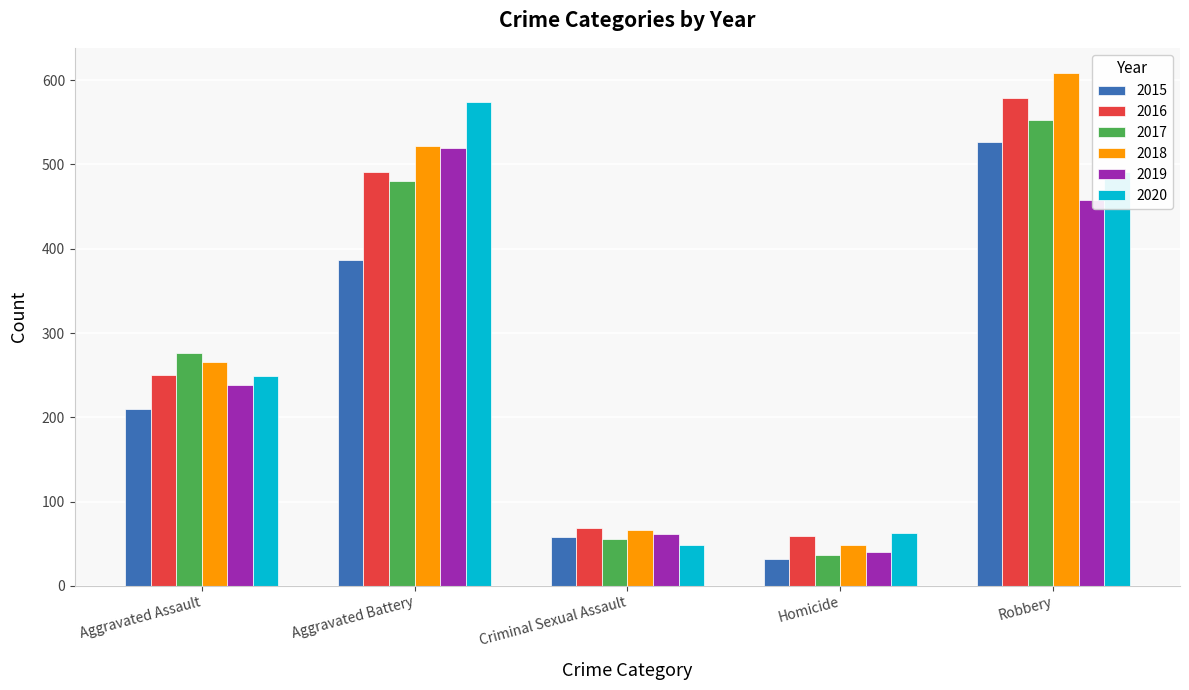

Reading left to right, what are all the values shown in this chart?

2015: Aggravated Assault=210	Aggravated Battery=387	Criminal Sexual Assault=58	Homicide=32	Robbery=527
2016: Aggravated Assault=250	Aggravated Battery=491	Criminal Sexual Assault=69	Homicide=59	Robbery=579
2017: Aggravated Assault=276	Aggravated Battery=480	Criminal Sexual Assault=55	Homicide=37	Robbery=553
2018: Aggravated Assault=265	Aggravated Battery=522	Criminal Sexual Assault=66	Homicide=49	Robbery=608
2019: Aggravated Assault=238	Aggravated Battery=520	Criminal Sexual Assault=61	Homicide=40	Robbery=458
2020: Aggravated Assault=249	Aggravated Battery=574	Criminal Sexual Assault=49	Homicide=63	Robbery=491